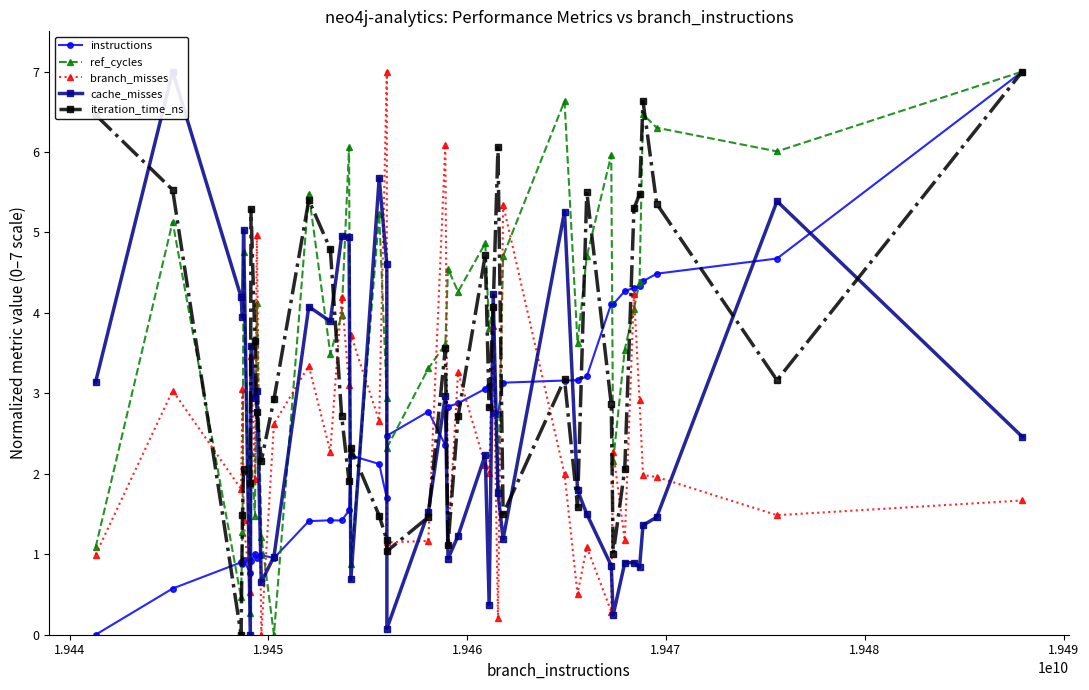

What is the value of the ref_cycles point at the 34th from the left?

3.5